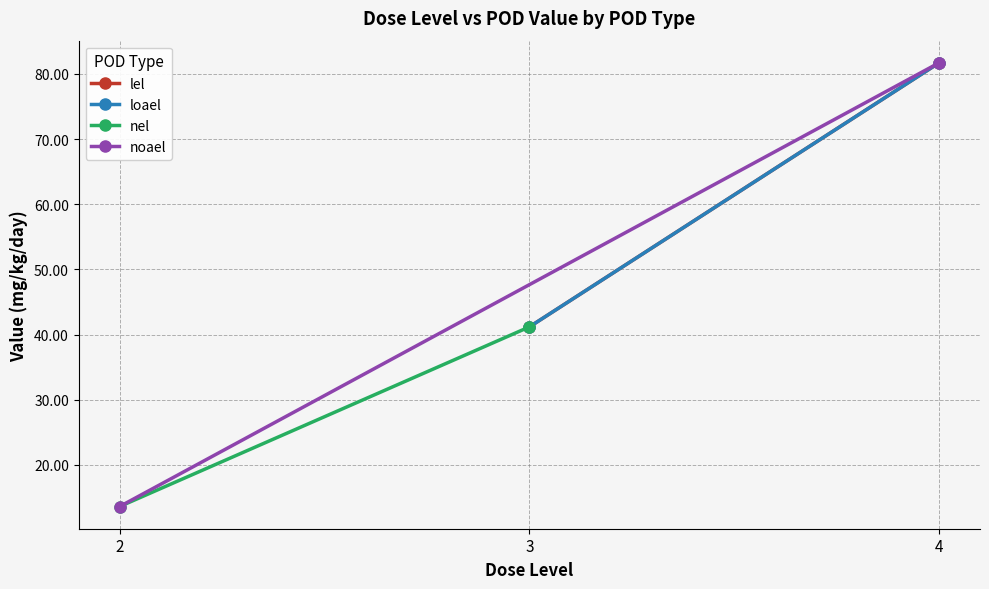

What is the maximum value for noael?

81.7